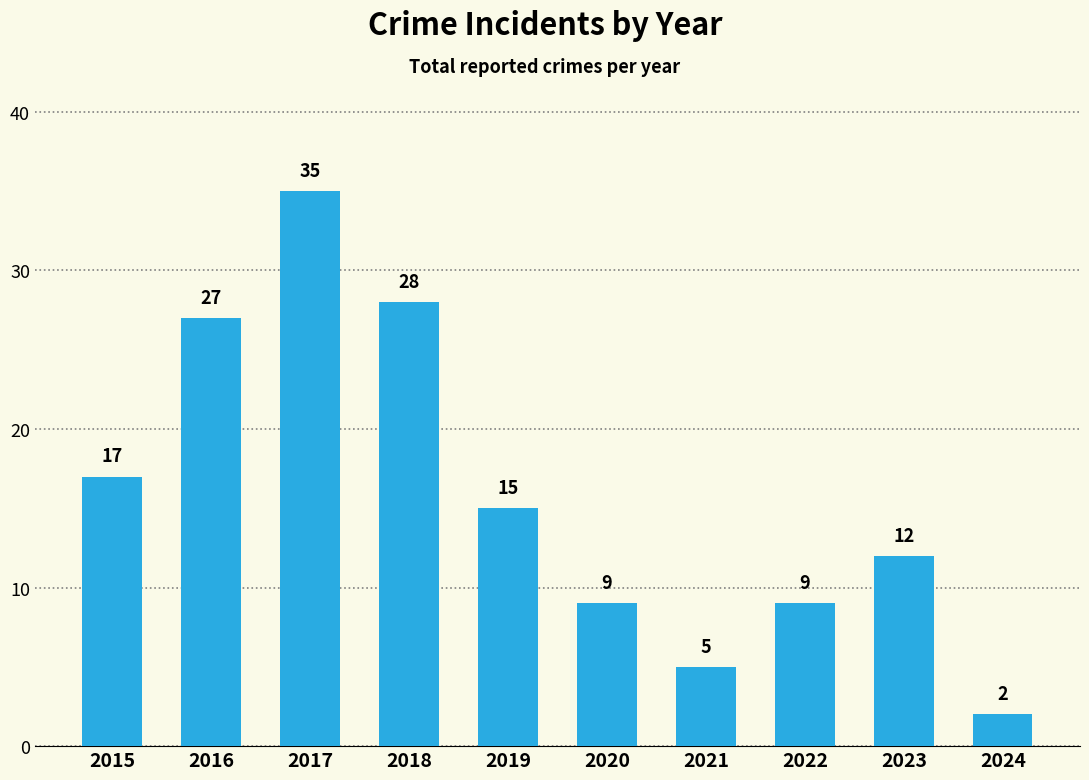

Count the number of data series in this chart.

1